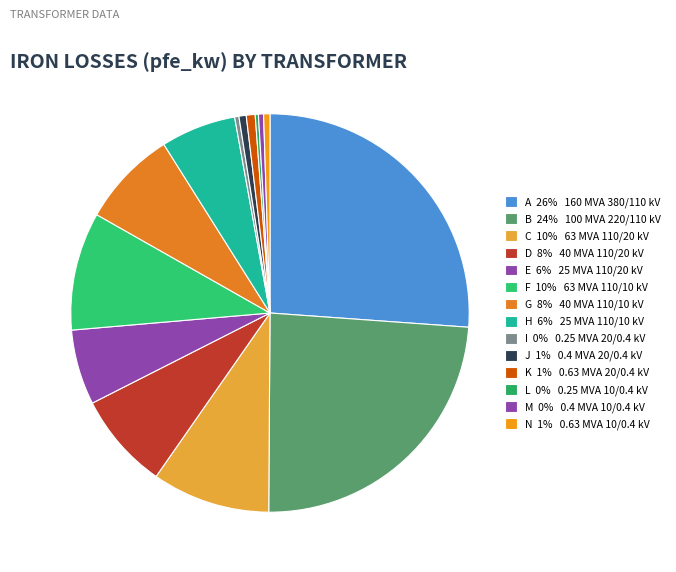

Is there a majority slice in this chart?

No